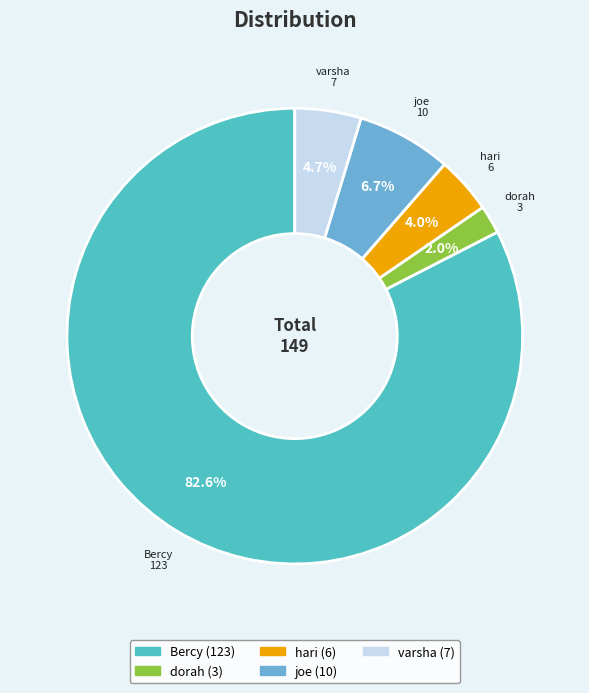

How many slices are in this pie chart?

5